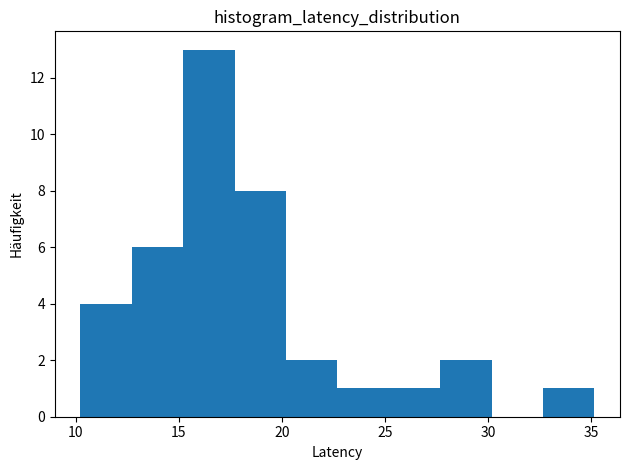

Which range on the x-axis has the tallest bar?

15.0 to 17.5